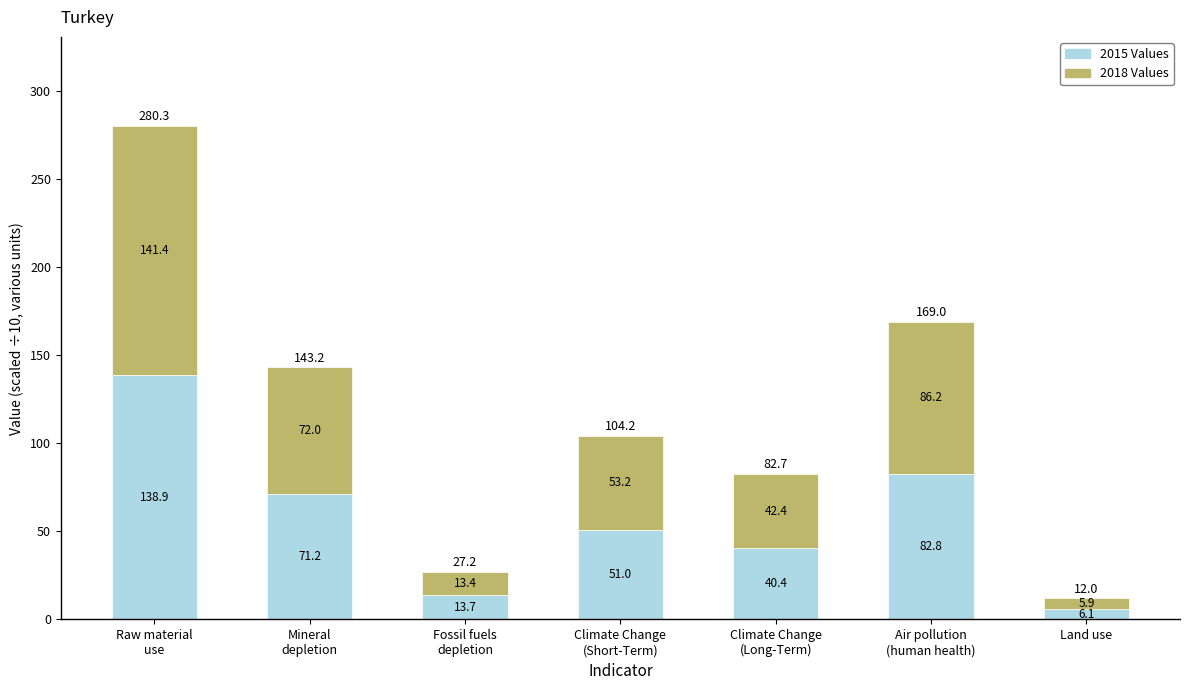

What is the approximate value of 2015 Values at Land use?

6.1